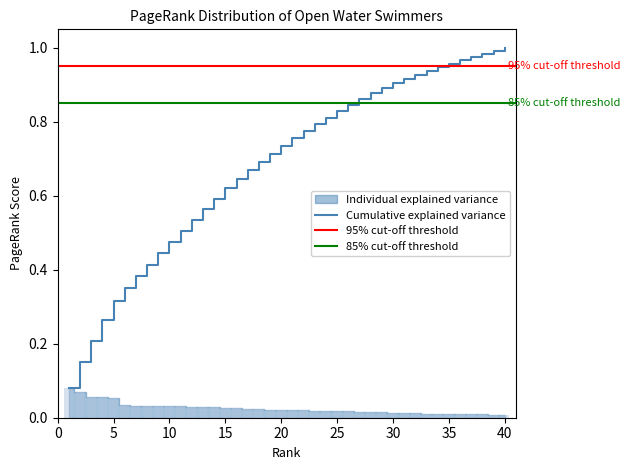

The chart shows a value of 0.0 at 21. True or false?

False